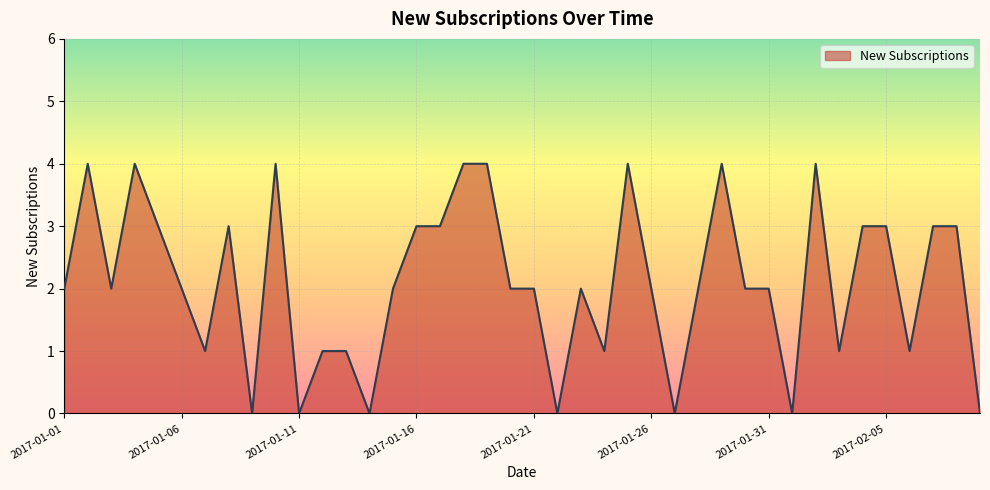

What is the greatest value displayed?

4